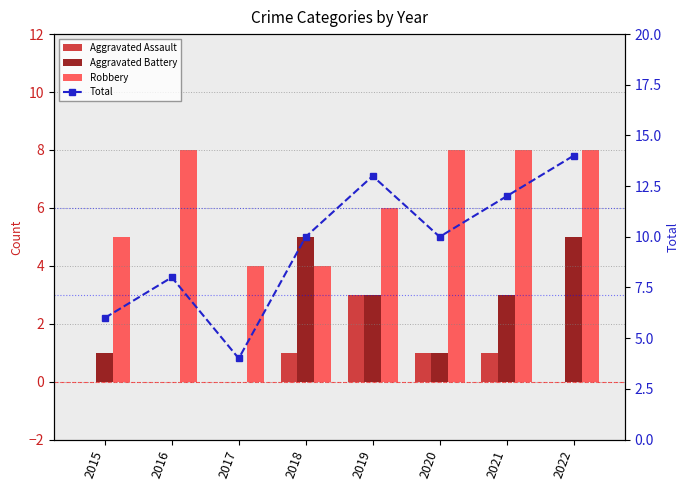

Reading left to right, what are all the values shown in this chart?

Aggravated Assault: 2015=0	2016=0	2017=0	2018=1	2019=3	2020=1	2021=1	2022=0
Aggravated Battery: 2015=1	2016=0	2017=0	2018=5	2019=3	2020=1	2021=3	2022=5
Robbery: 2015=5	2016=8	2017=4	2018=4	2019=6	2020=8	2021=8	2022=8
Total: 2015=6	2016=8	2017=4	2018=10	2019=13	2020=10	2021=12	2022=14